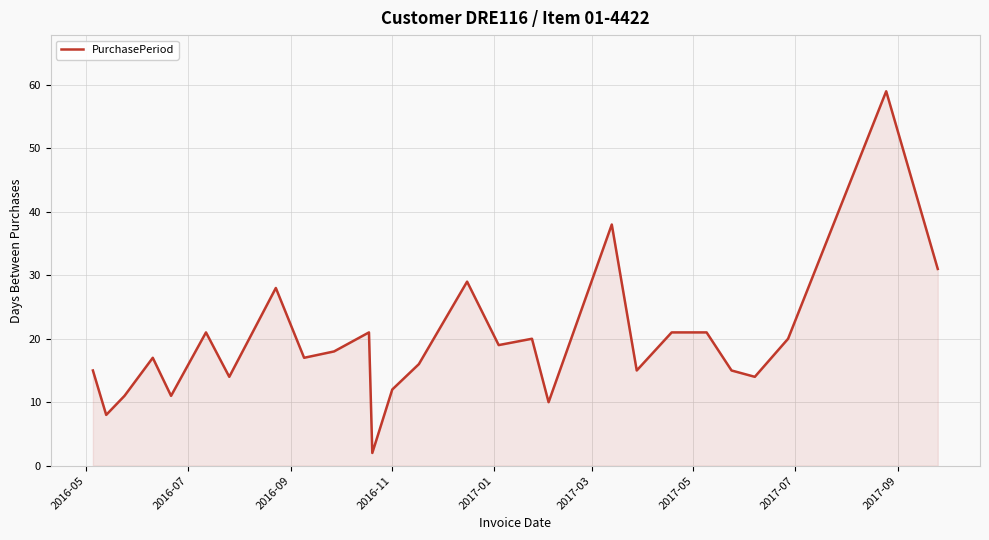

What is the smallest value displayed?

2